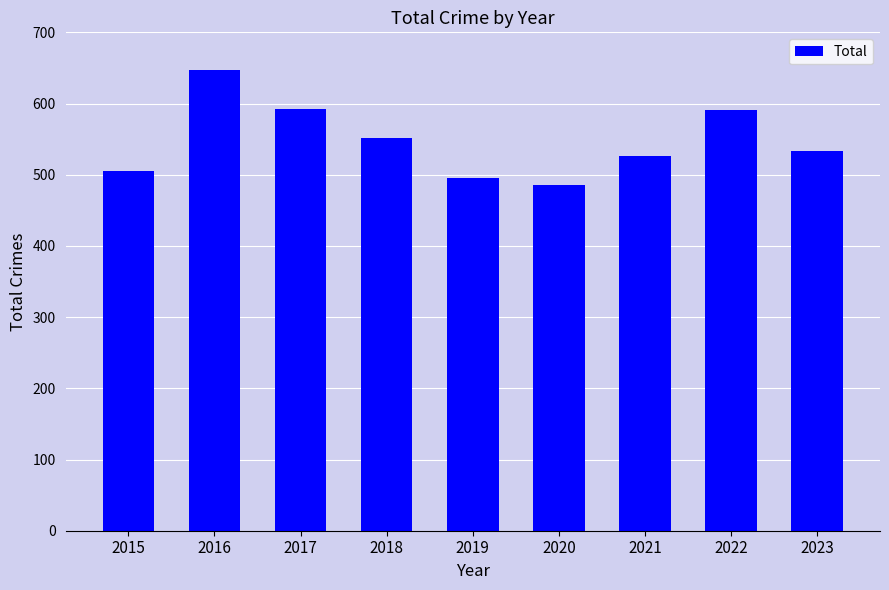

What value does the data have at 2015, to the nearest 50?

500